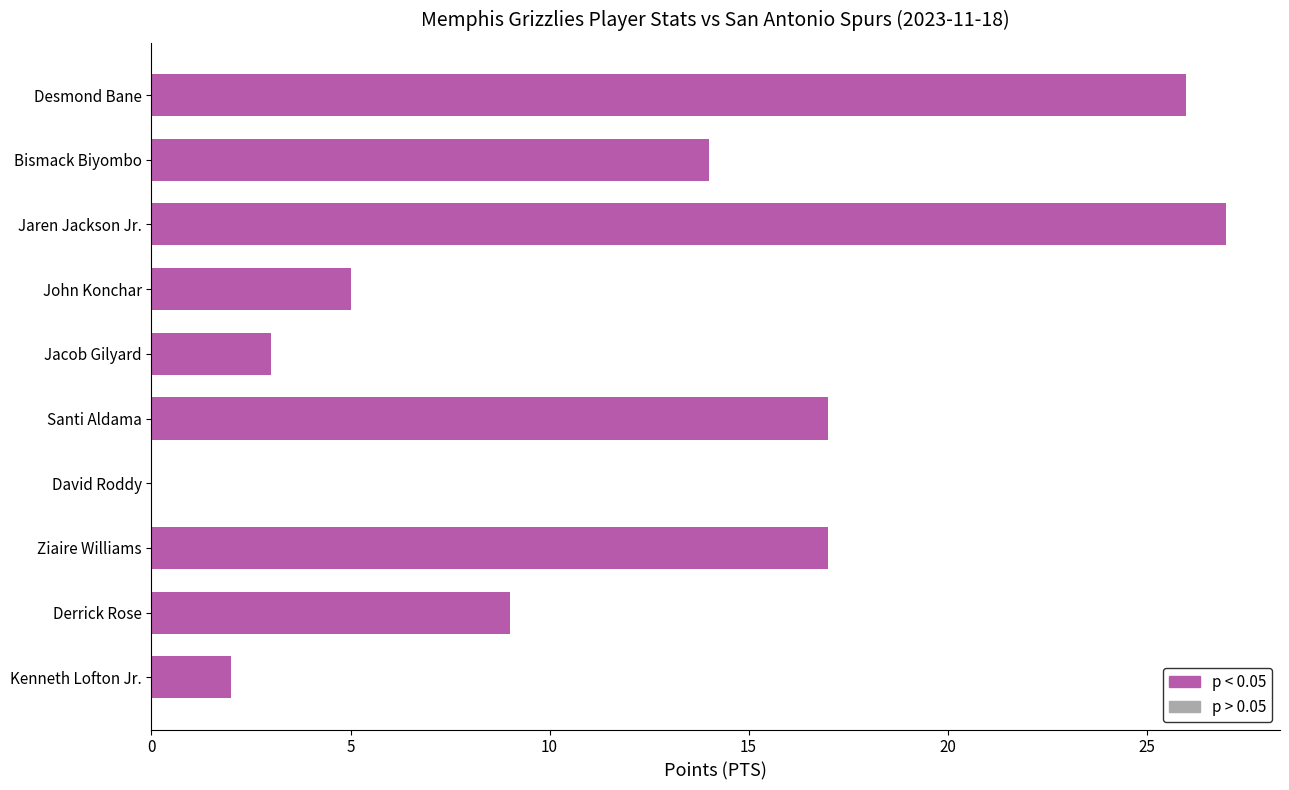

Read the value at Jaren Jackson Jr., to the nearest 10.

30